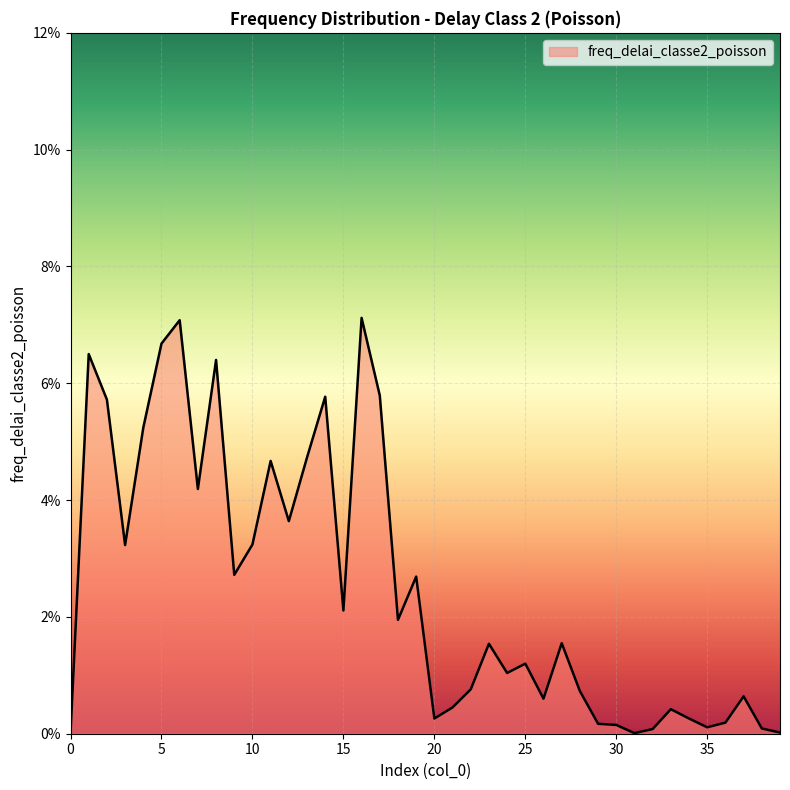

Does the chart have visible grid lines?

Yes